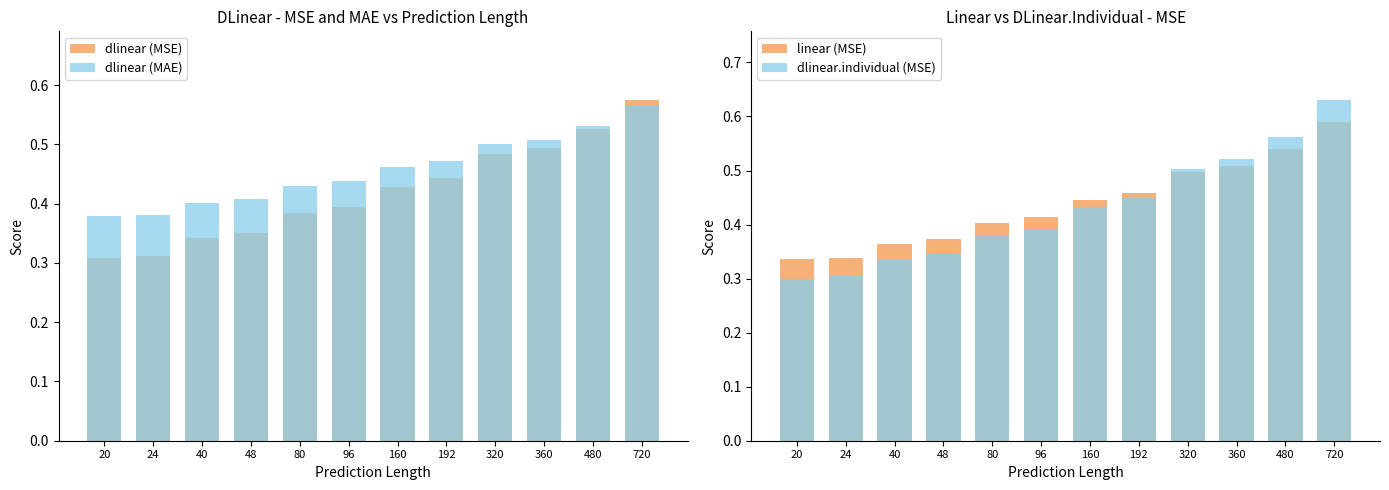

Reading left to right, extract all data points from this chart.

dlinear (MSE): 0.3	0.3	0.3	0.4	0.4	0.4	0.4	0.4	0.5	0.5	0.5	0.6
dlinear (MAE): 0.4	0.4	0.4	0.4	0.4	0.4	0.5	0.5	0.5	0.5	0.5	0.6
linear (MSE): 0.3	0.3	0.4	0.4	0.4	0.4	0.4	0.5	0.5	0.5	0.5	0.6
dlinear.individual (MSE): 0.3	0.3	0.3	0.3	0.4	0.4	0.4	0.4	0.5	0.5	0.6	0.6